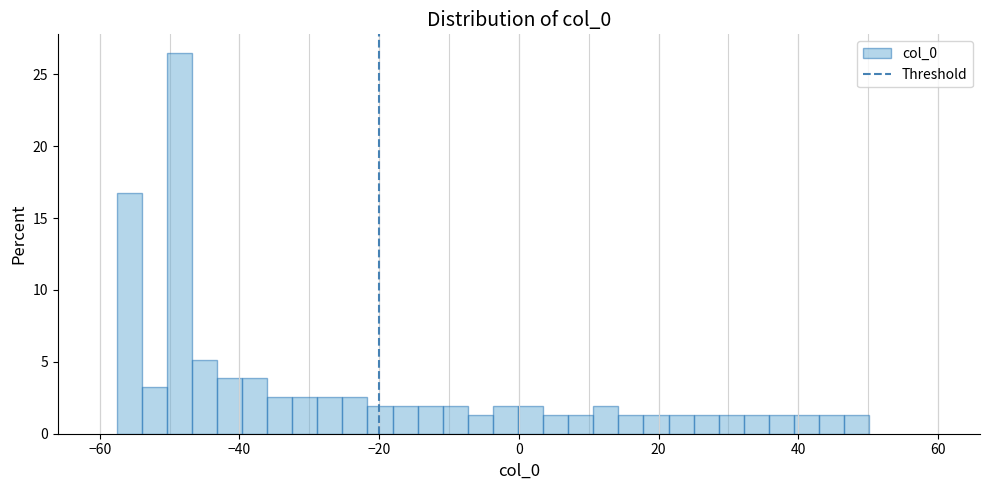

Around what value on the x-axis is the tallest bar? Give the approximate position of its centre, as read against the axis.

-48